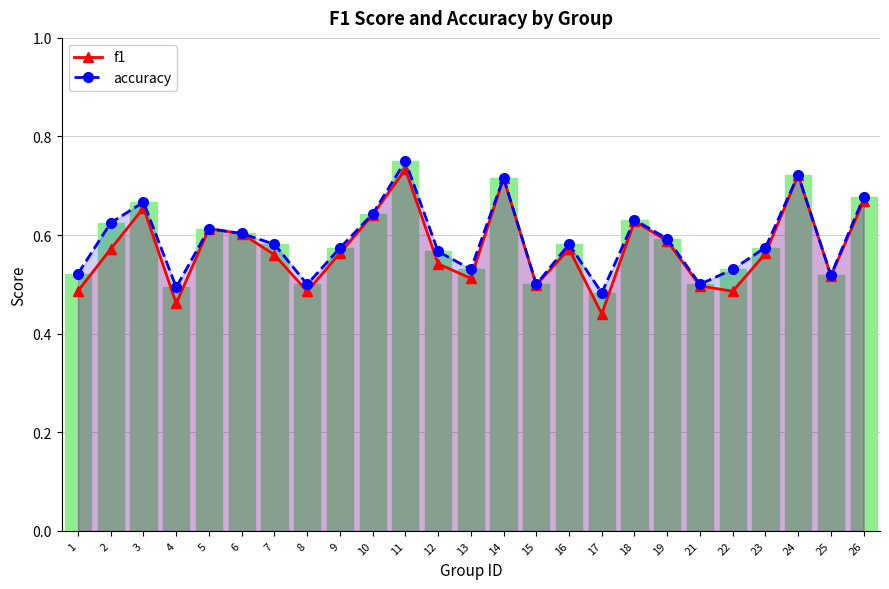

List the series in order of their overall mean, highest first.

accuracy, f1